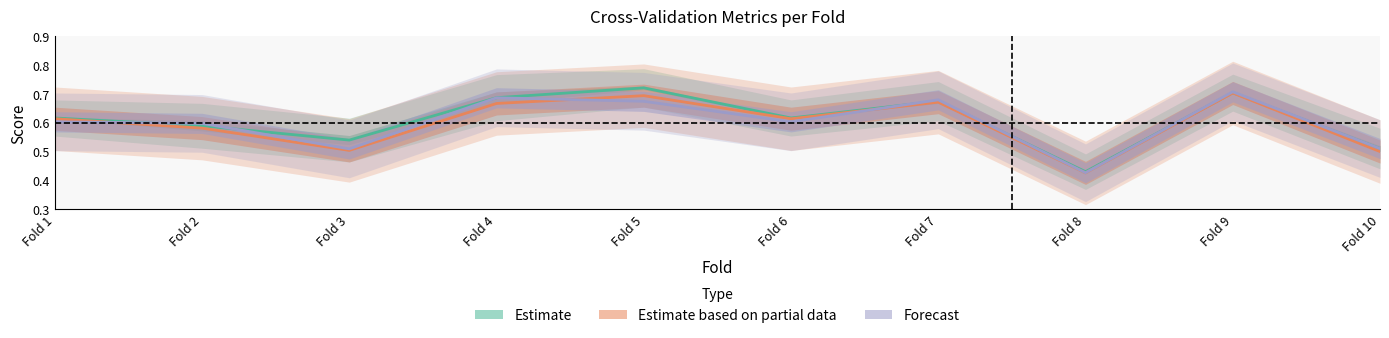

What is the average value of the Estimate series?

0.6